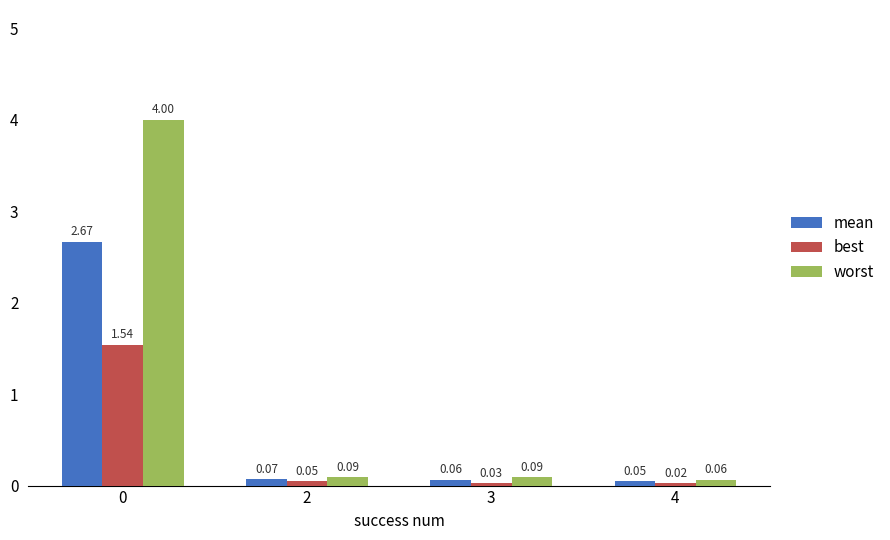

List the series in order of their overall mean, highest first.

worst, mean, best